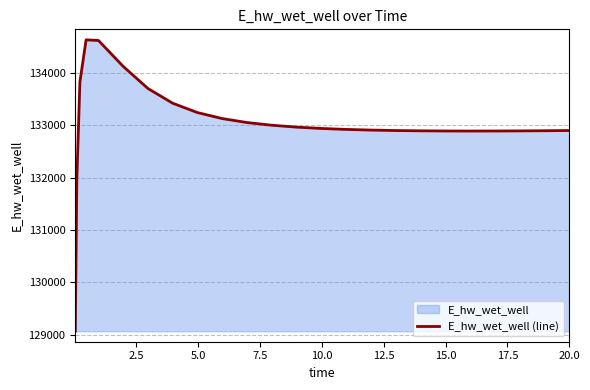

What is the difference between the maximum and minimum values?

5557.9